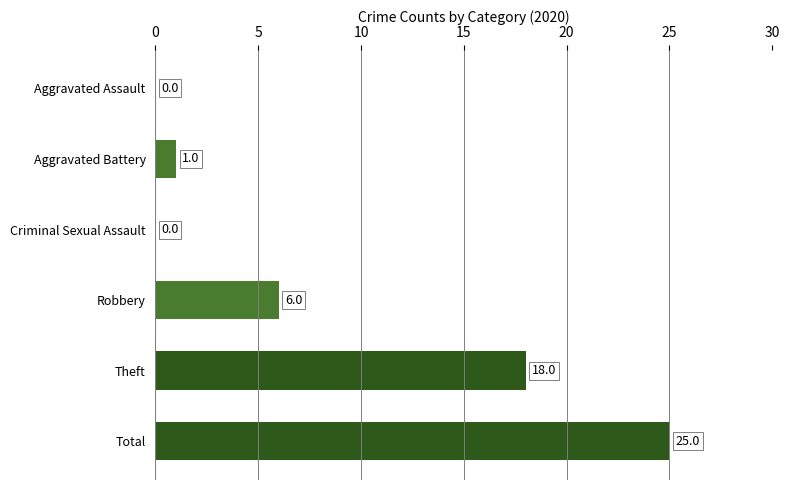

Count the number of data series in this chart.

1